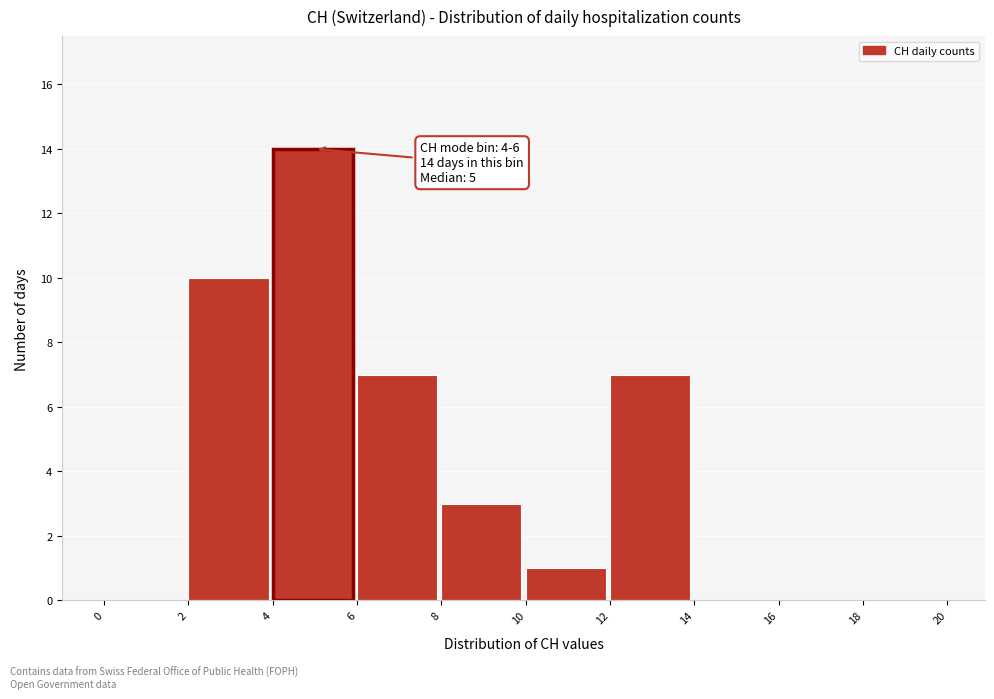

Which range on the x-axis has the tallest bar?

4 to 6